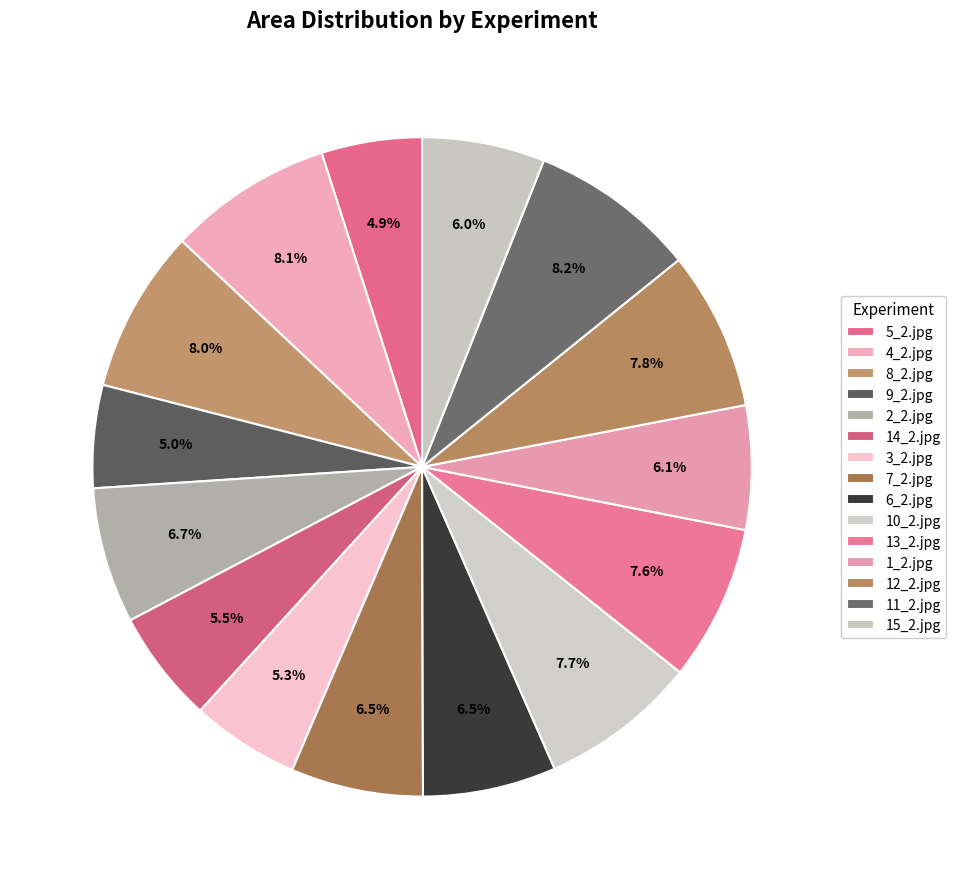

What portion of the pie excludes 12_2.jpg?

92.2%